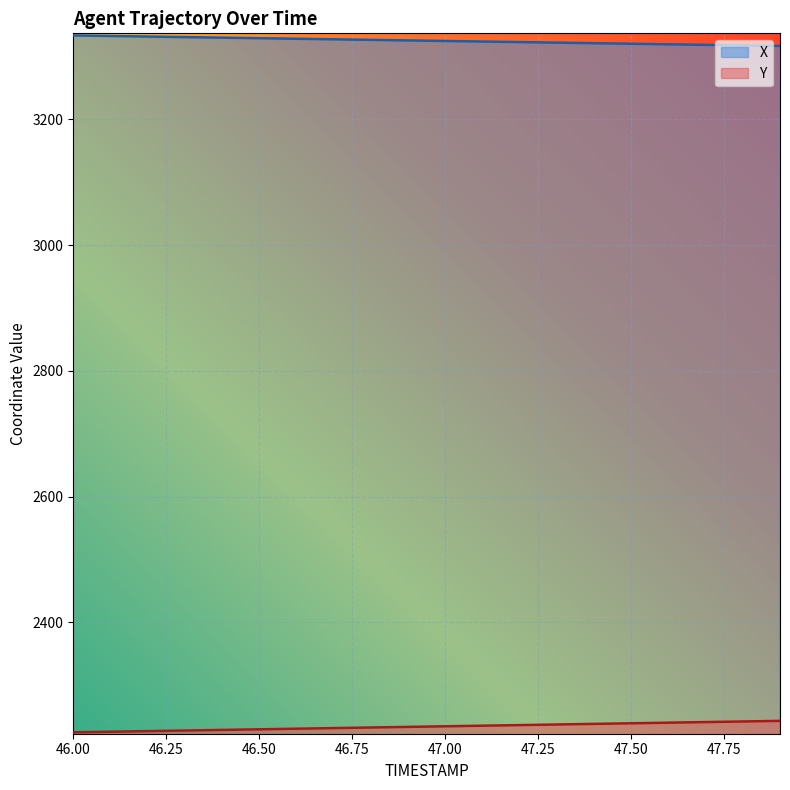

Reading left to right, what are all the values shown in this chart?

X: 46.0=3333.7	46.1=3332.8	46.2=3331.9	46.3=3331.0	46.4=3330.1	46.5=3329.2	46.6=3328.4	46.7=3327.5	46.8=3326.6	46.9=3325.7	47.0=3324.8	47.1=3323.9	47.2=3323.1	47.3=3322.2	47.4=3321.3	47.5=3320.4	47.6=3319.5	47.7=3318.7	47.8=3317.8	47.9=3316.9
Y: 46.0=2225.2	46.1=2226.2	46.2=2227.2	46.3=2228.1	46.4=2229.1	46.5=2230.0	46.6=2231.0	46.7=2232.0	46.8=2232.9	46.9=2233.9	47.0=2234.8	47.1=2235.8	47.2=2236.8	47.3=2237.7	47.4=2238.7	47.5=2239.6	47.6=2240.6	47.7=2241.6	47.8=2242.5	47.9=2243.5